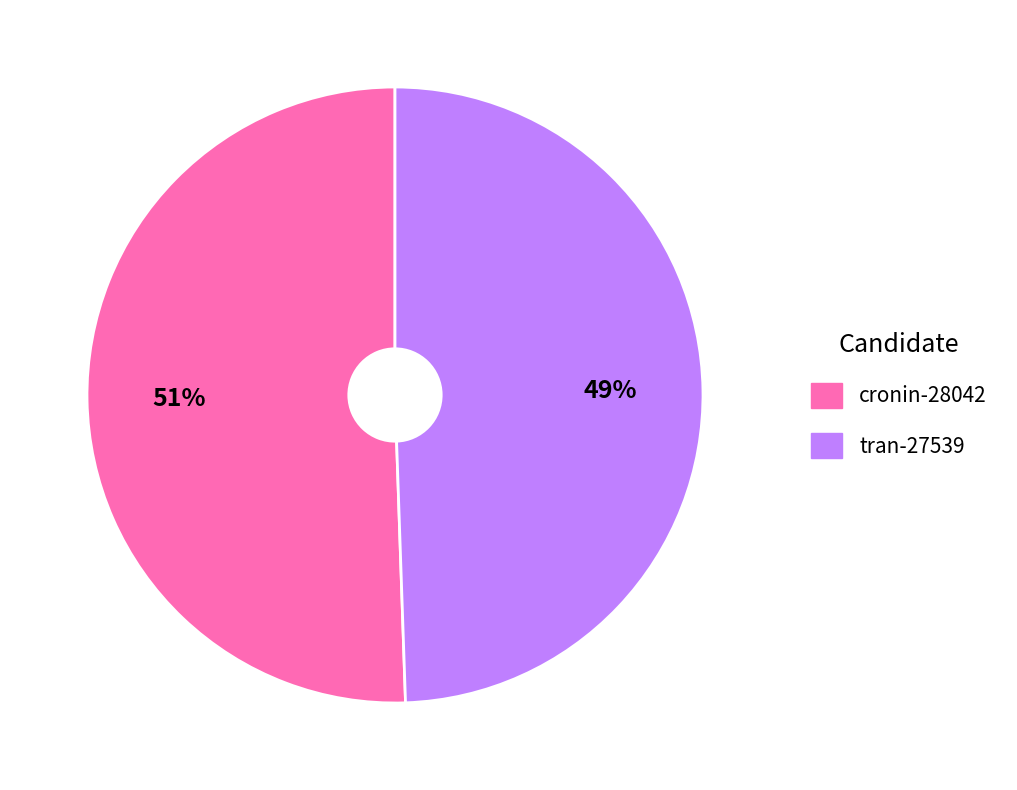

Rank the categories by value from highest to lowest.

cronin-28042, tran-27539